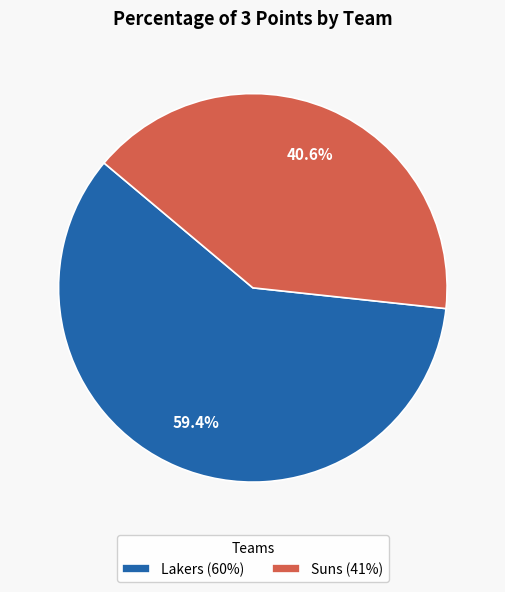

How many slices are in this pie chart?

2